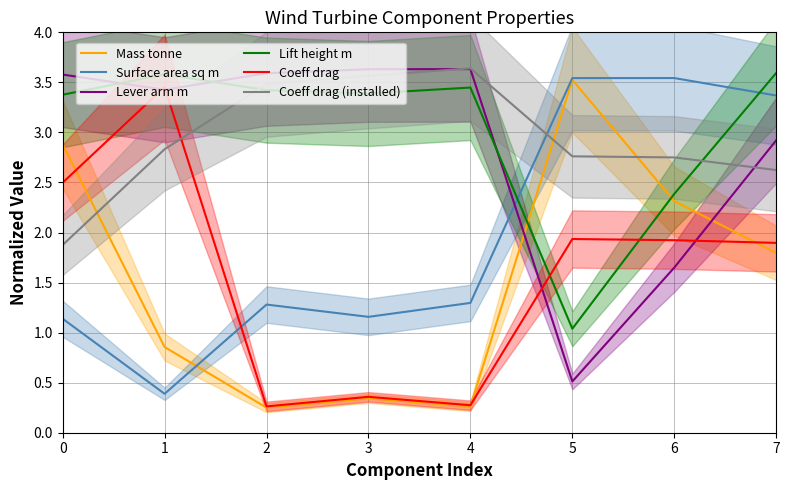

True or false: Lift height m has more than 0 interior local peaks.

True